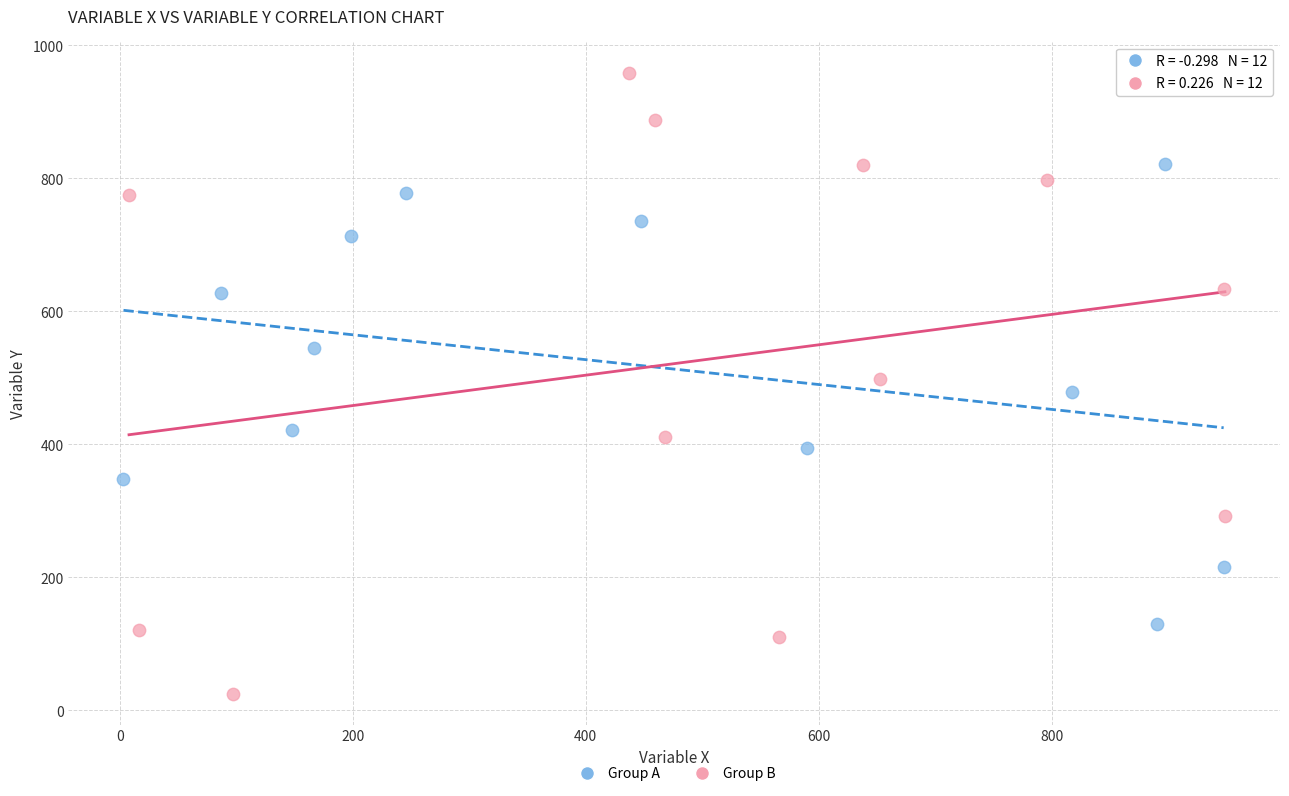

Which series reaches the minimum Y coordinate?

Group B